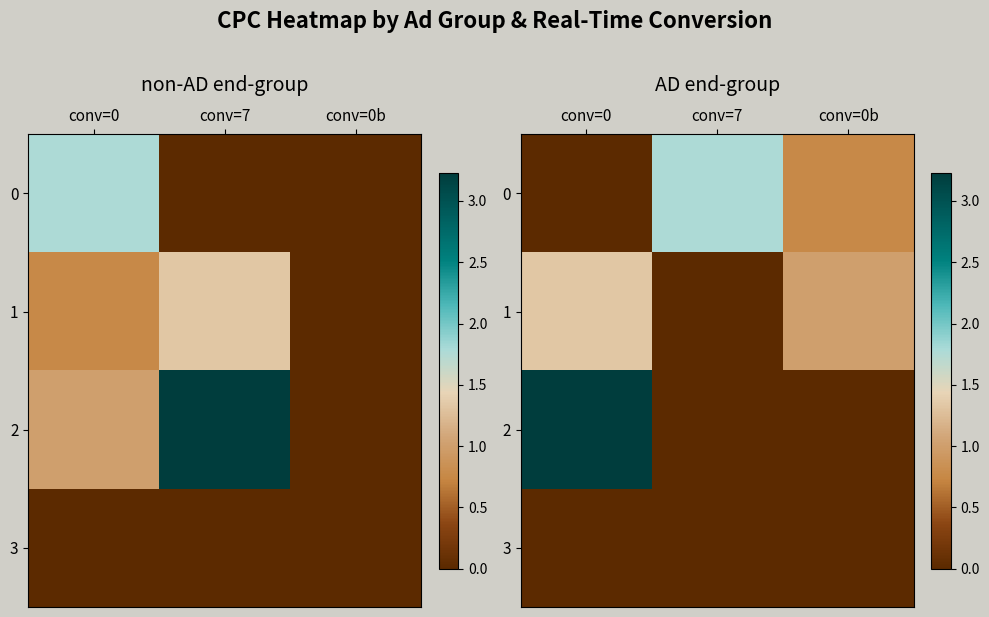

Rank the series by their maximum value, from highest to lowest.

2, 0, 1, 3